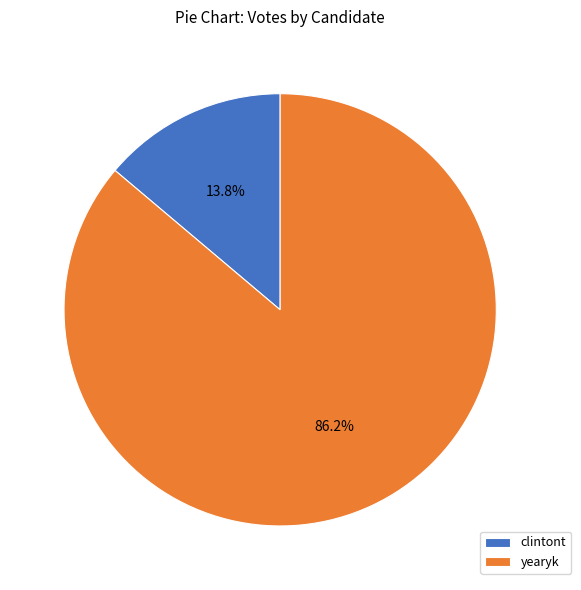

Is it true that yearyk is 86% of the pie?

True